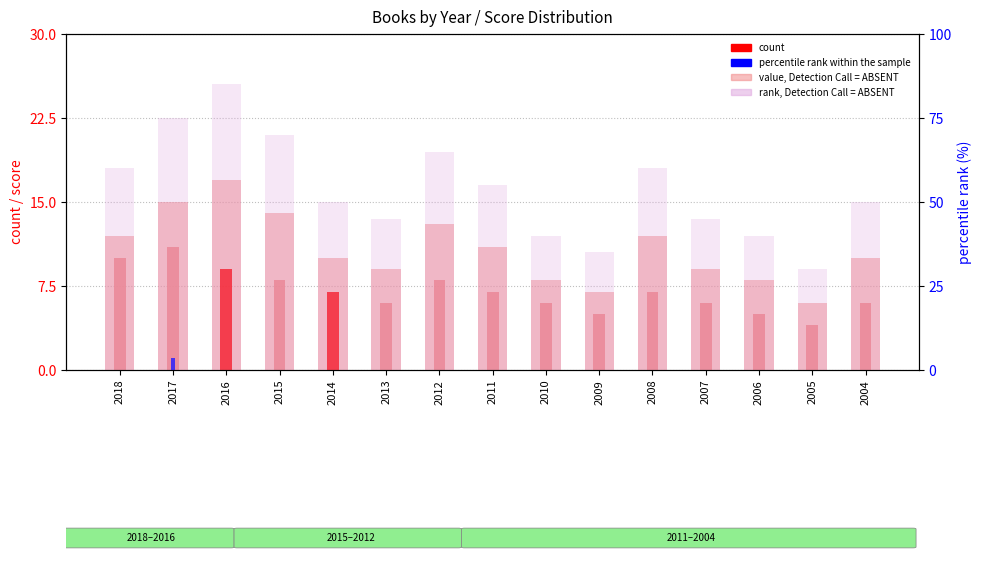

Which series has the widest spread of values?

rank, Detection Call = ABSENT